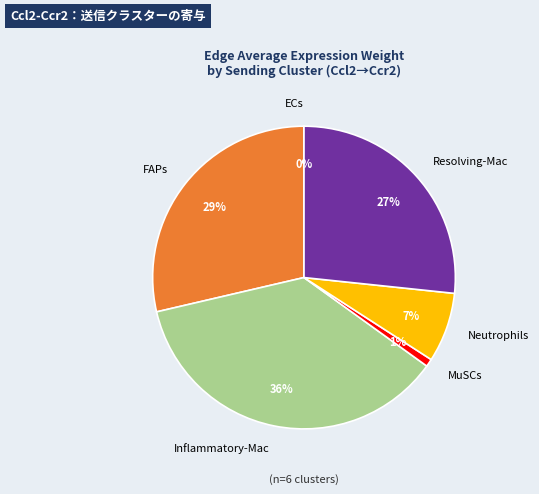

To the nearest percent, what percentage of the pie is Neutrophils?

7%